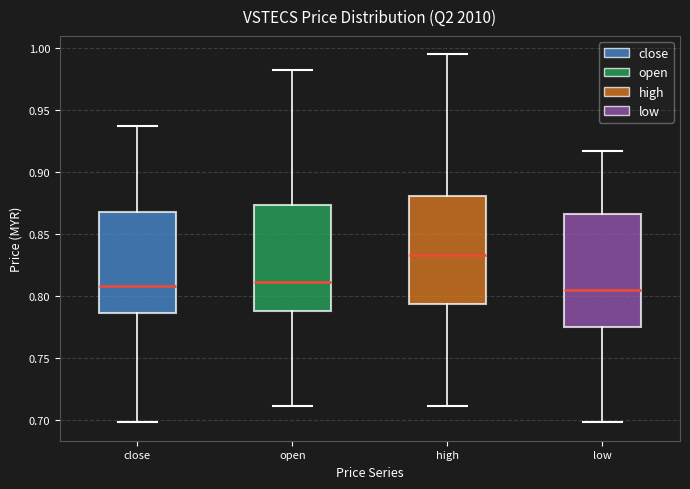

Reading left to right, read every box against the y-axis: the position of its median line, the range the box covers, and the ends of its whiskers. The values are not printed on the chart, so give them approximately, as read against the axis.

close: median 0.810, box 0.785 to 0.870, whiskers 0.700 to 0.935
open: median 0.810, box 0.790 to 0.875, whiskers 0.710 to 0.980
high: median 0.835, box 0.795 to 0.880, whiskers 0.710 to 0.995
low: median 0.805, box 0.775 to 0.865, whiskers 0.700 to 0.915